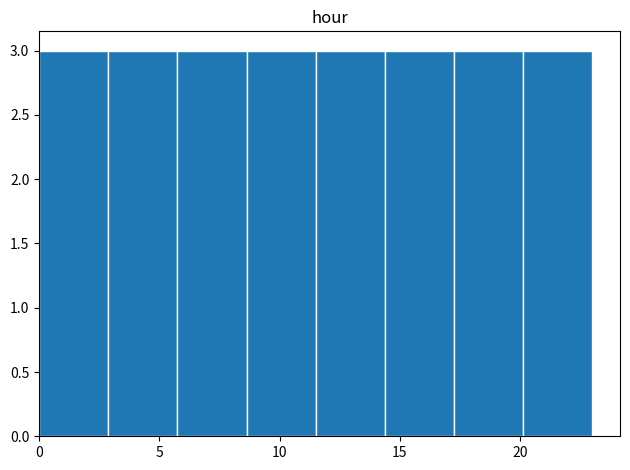

Reading left to right, list every bar in this chart as the range it spans on the x-axis followed by its height. Neither the bar edges nor the heights are printed on the chart, so give them approximately, as read against the axes.

0.0 to 3.0: 3
3.0 to 6.0: 3
6.0 to 8.5: 3
8.5 to 11.5: 3
11.5 to 14.5: 3
14.5 to 17.5: 3
17.5 to 20.0: 3
20.0 to 23.0: 3